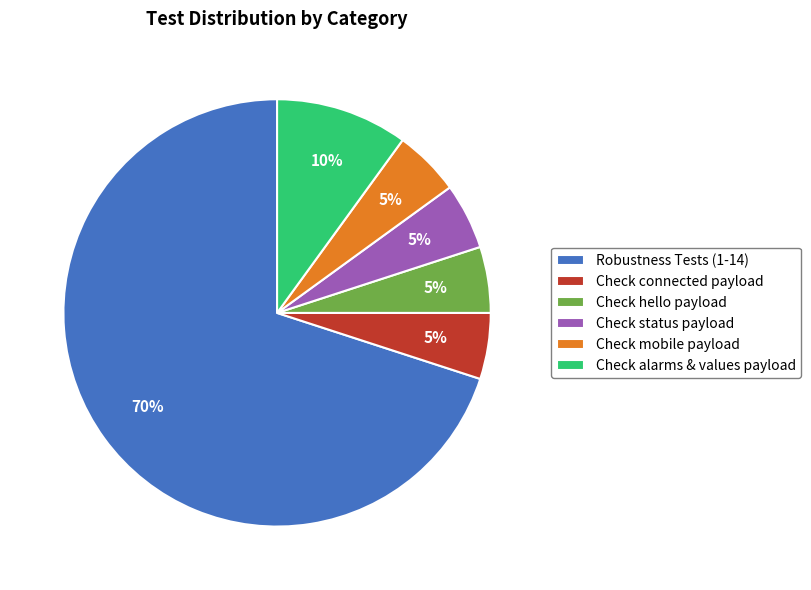

Which has a higher value, Check alarms & values payload or Robustness Tests (1-14)?

Robustness Tests (1-14)